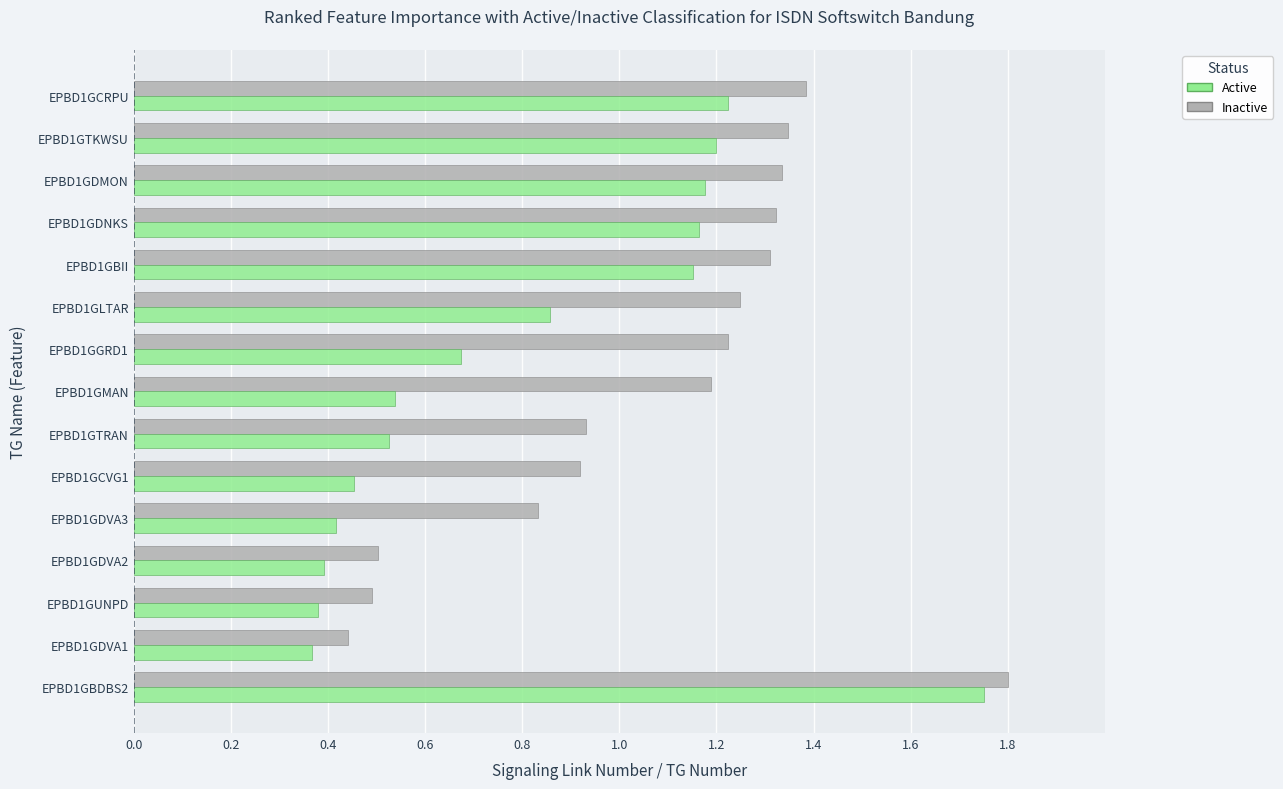

Rank the series by their average value, from highest to lowest.

Inactive, Active